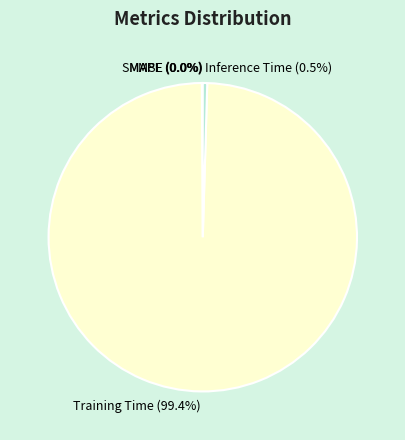

What is the majority slice?

Training Time